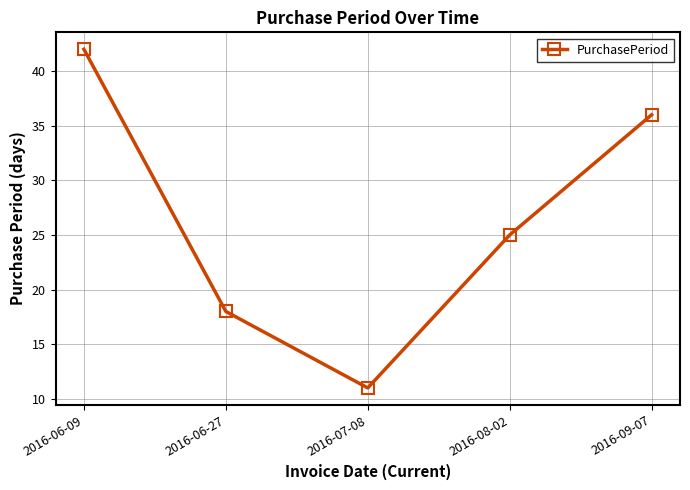

How many points are lower than both their immediate neighbors (excluding endpoints)?

1